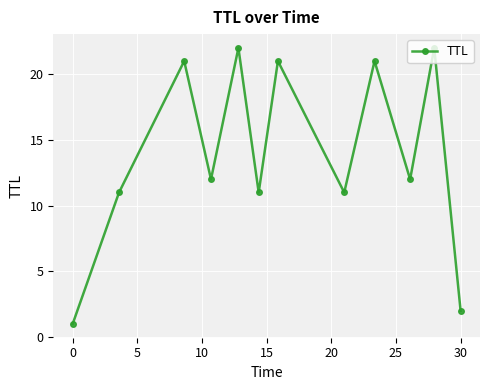

How many interior local valleys (lower than both neighbors) does the data have?

4